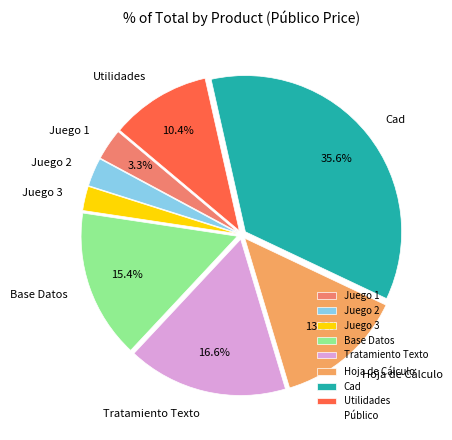

Is there any slice that represents more than half of the pie?

No